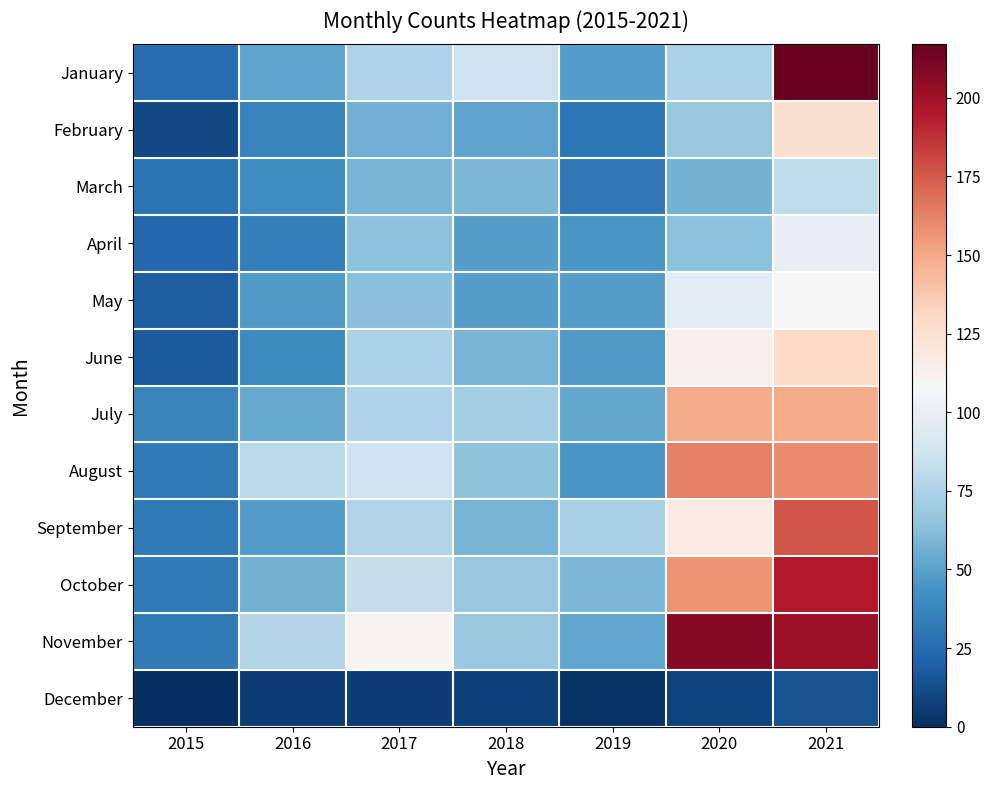

Which series has the largest total across all categories?

November